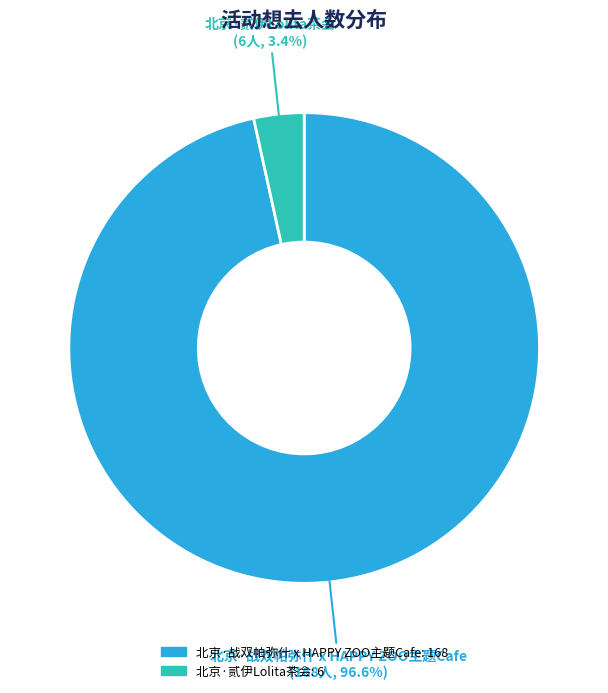

Which slice is the smallest?

北京·贰伊Lolita茶会